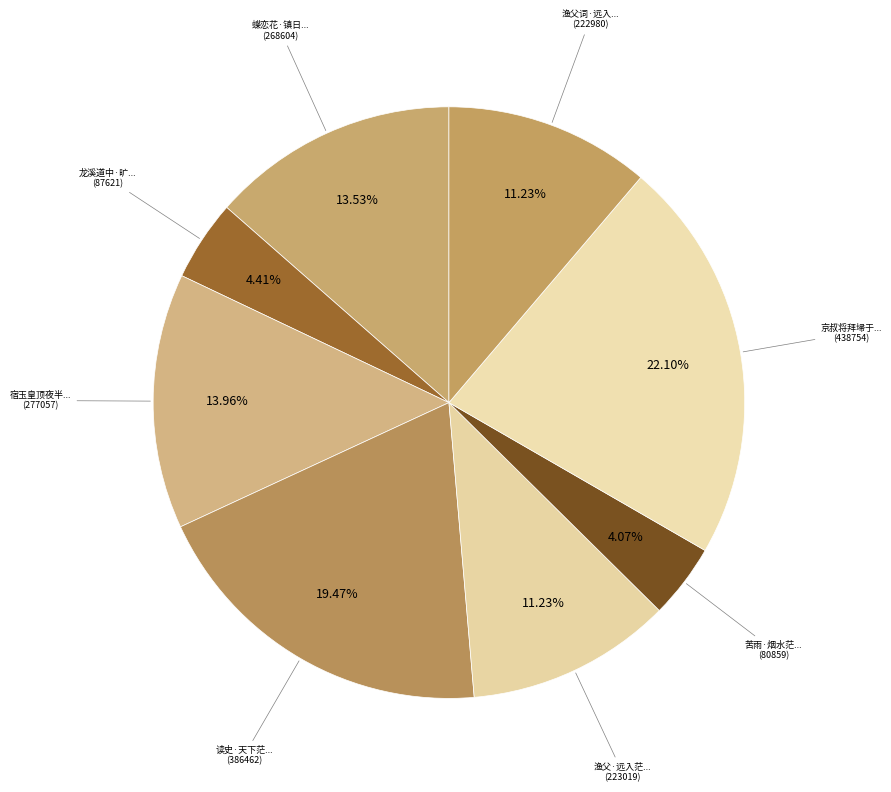

How many segments does this pie chart have?

8